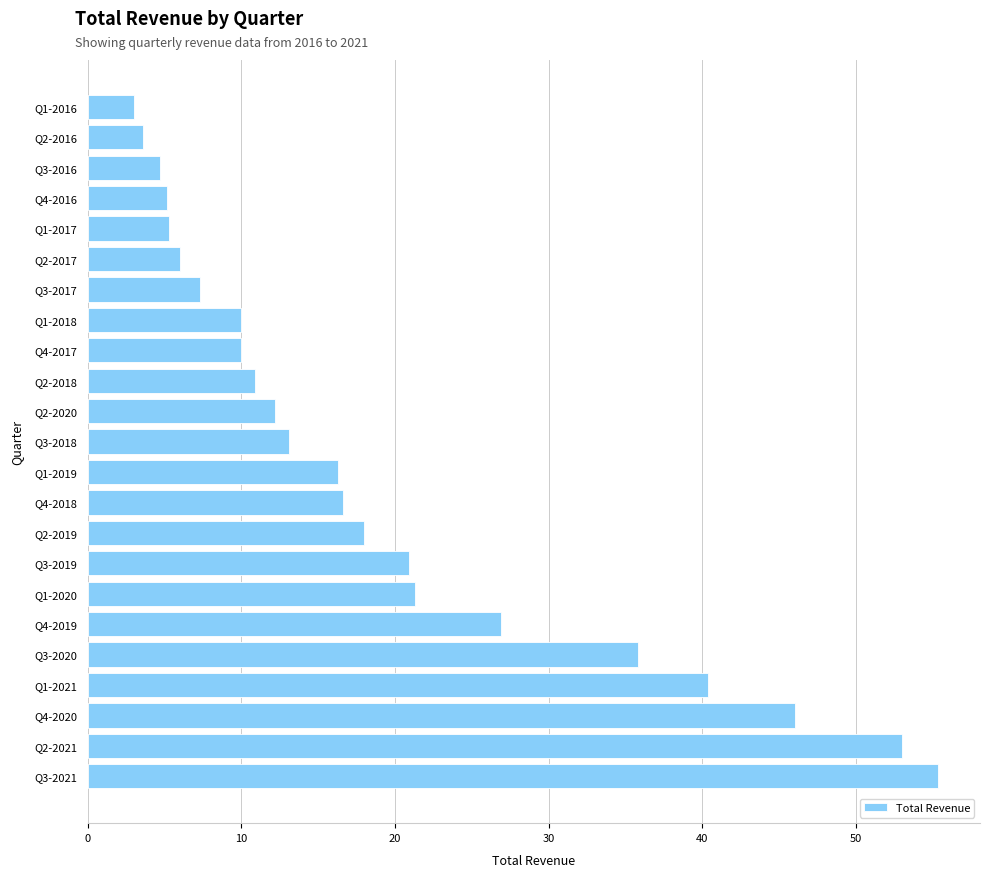

Are the bars horizontal?

Yes